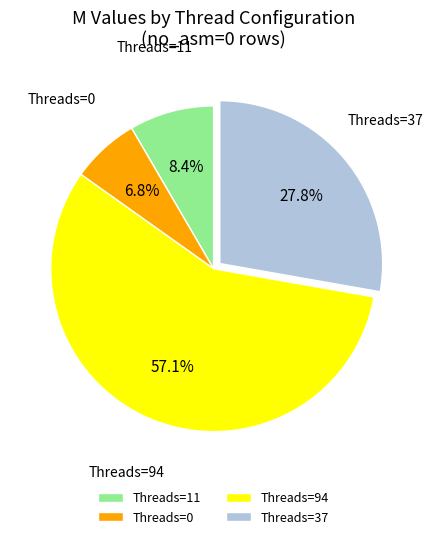

Which slice represents more than half of the pie?

Threads=94